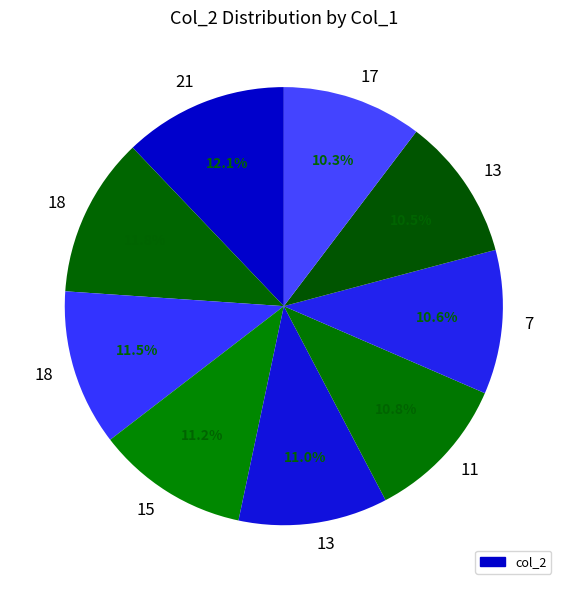

How many segments does this pie chart have?

9